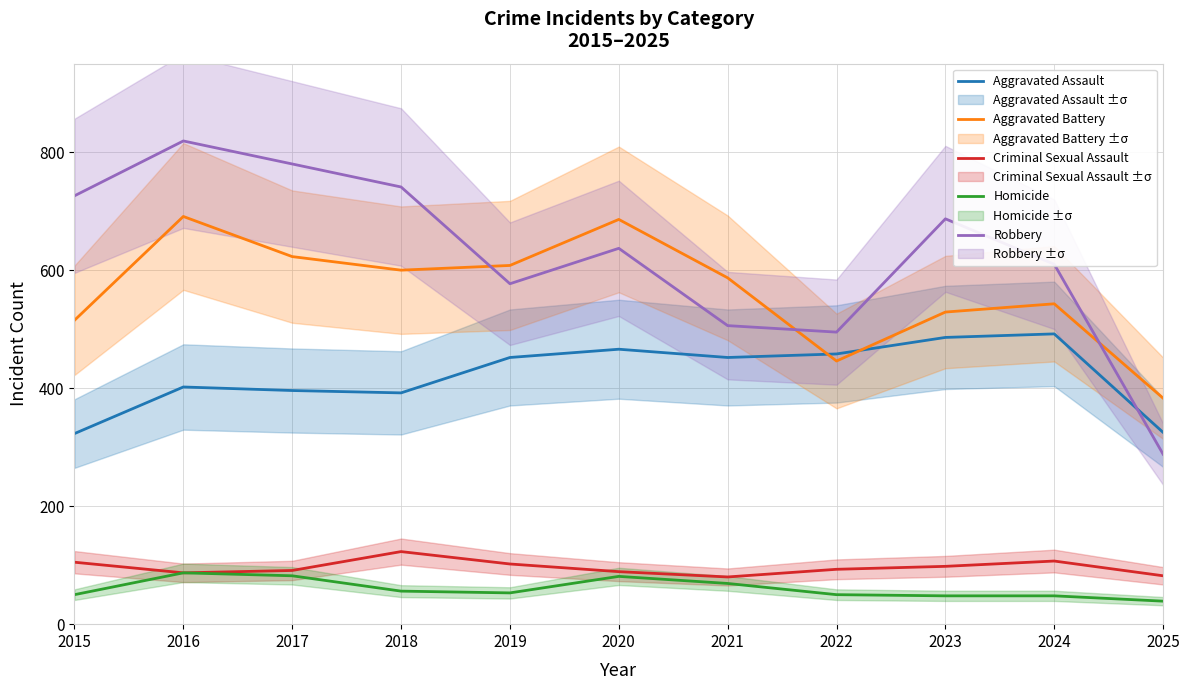

Which series has the largest total across all categories?

Robbery